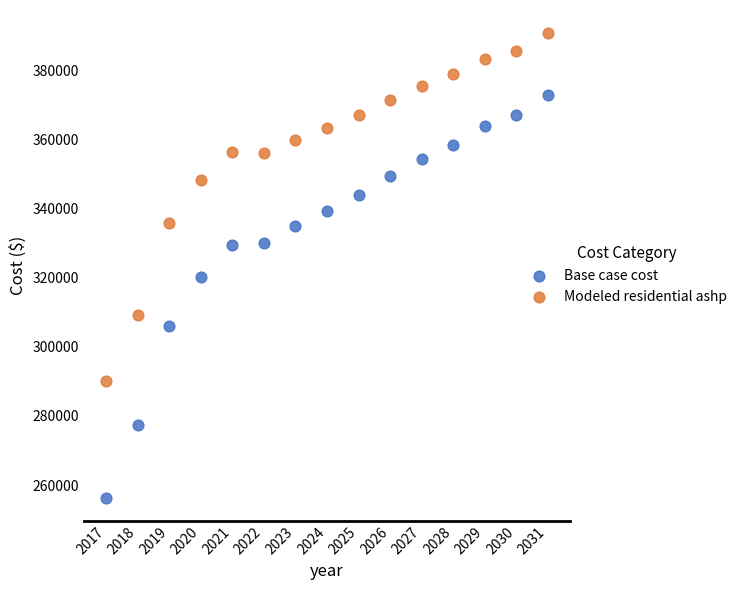

Which series contains the lowest Y value?

Base case cost